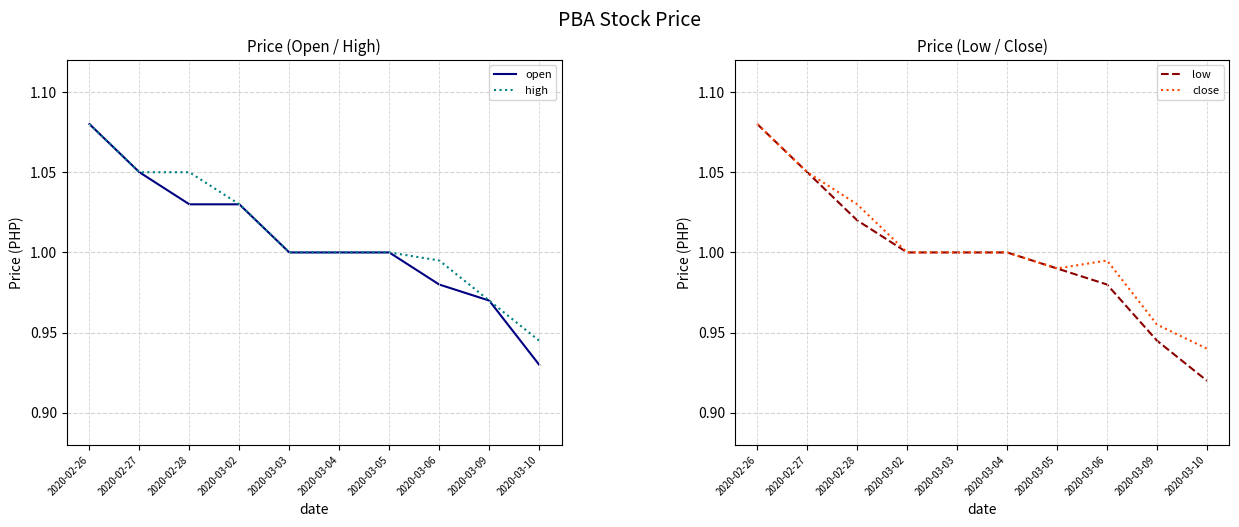

Which series changed the most between 2020-03-02 and 2020-03-05?

open